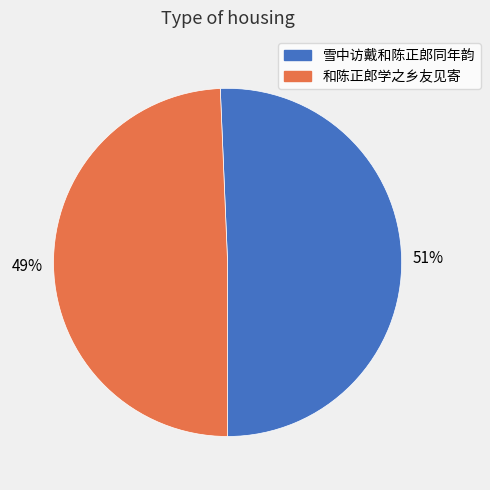

How many segments does this pie chart have?

2